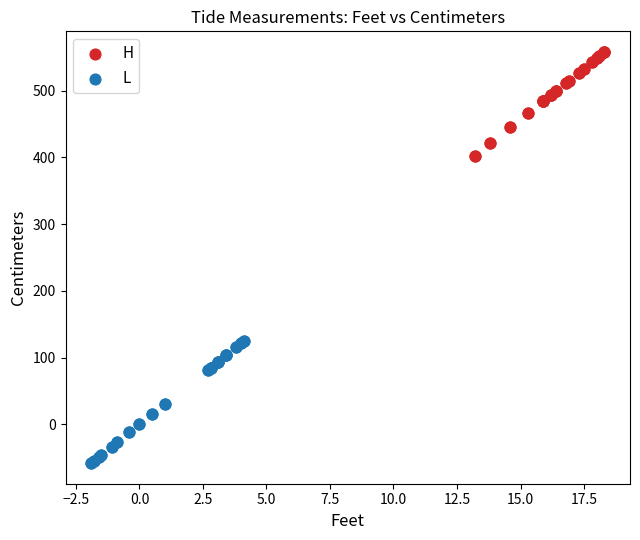

Which series reaches the minimum Y coordinate?

L